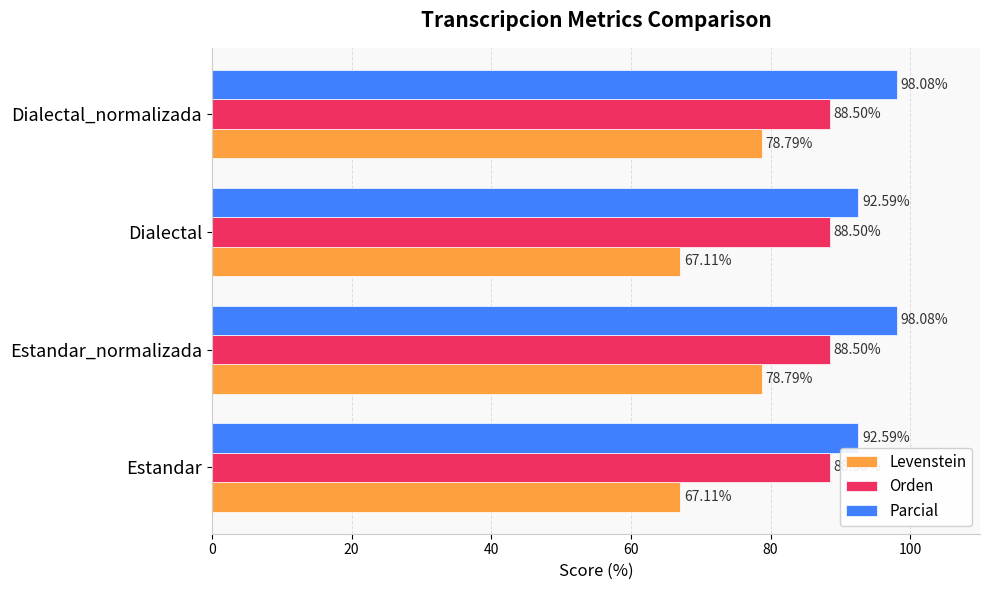

What is the total value across all series at Estandar_normalizada?

265.4